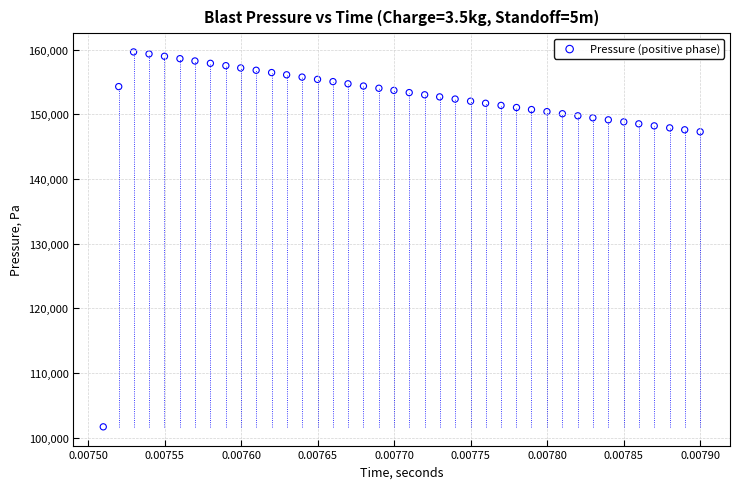

What is the range of Y values (max minus min)?

57956